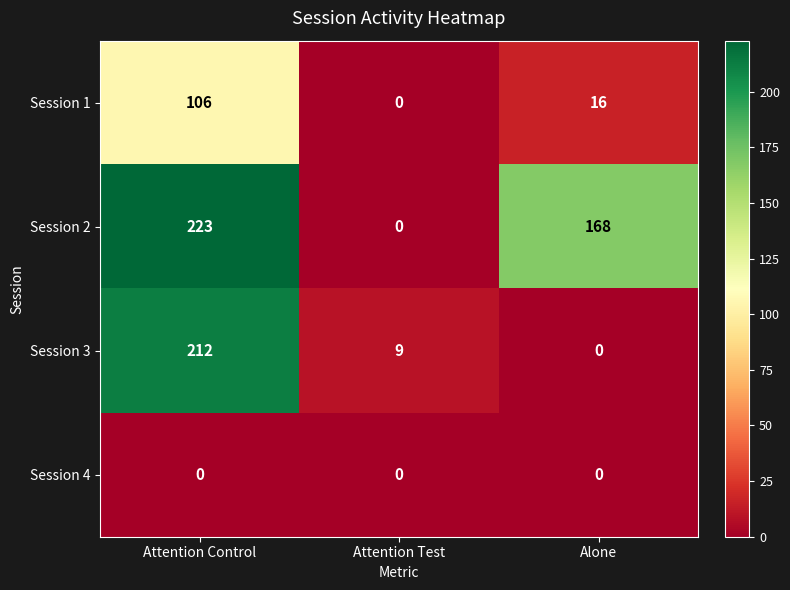

What is the difference between the highest and lowest values at Attention Test?

9